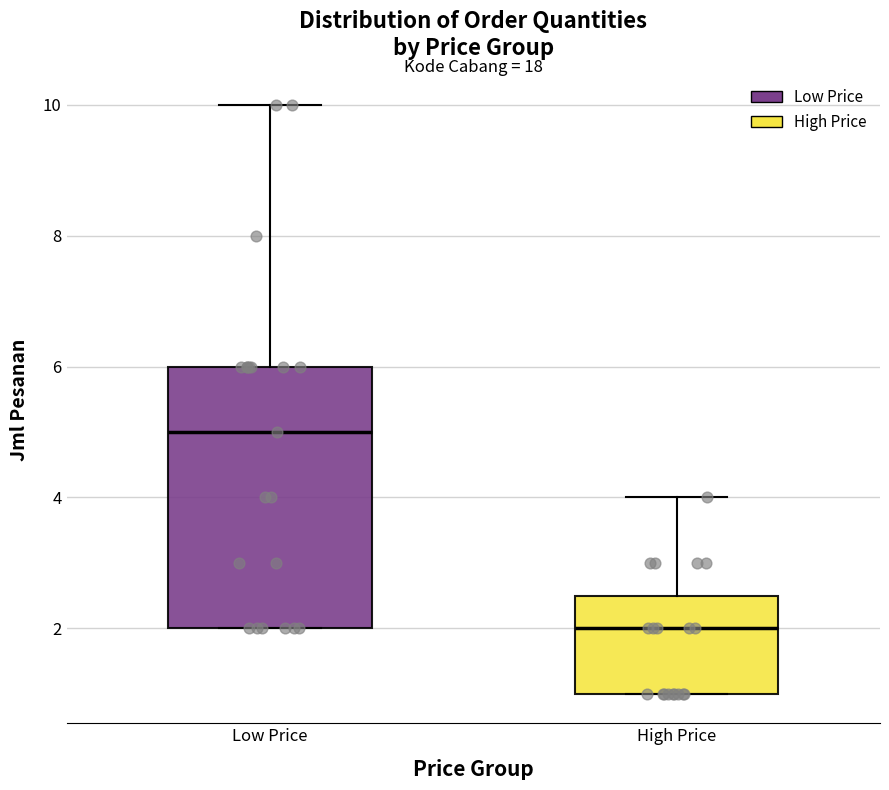

Comparing the boxes themselves (not the whiskers), which one is the tallest?

Low Price